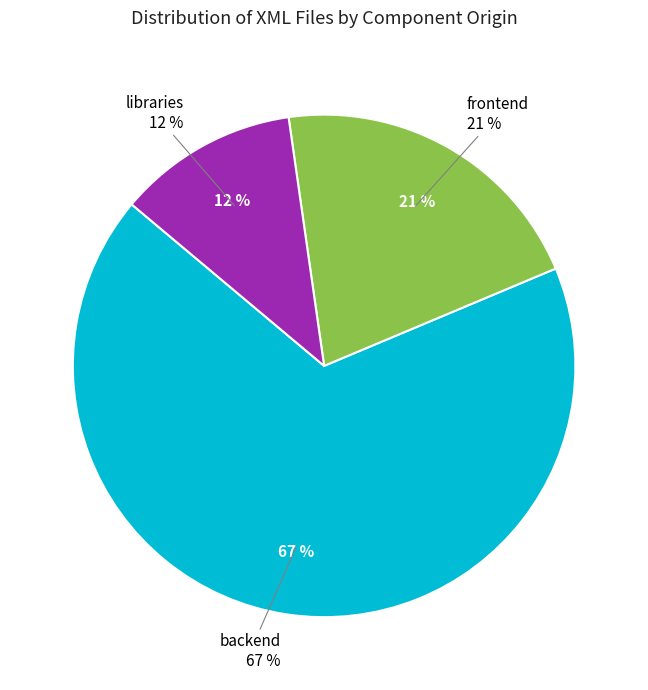

What is the ratio of the value at frontend to the value at backend?

0.3